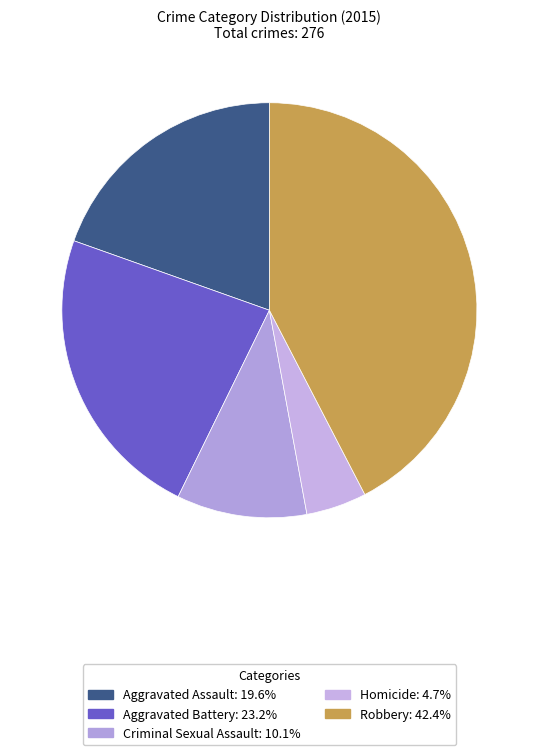

What is the largest slice in the pie chart?

Robbery